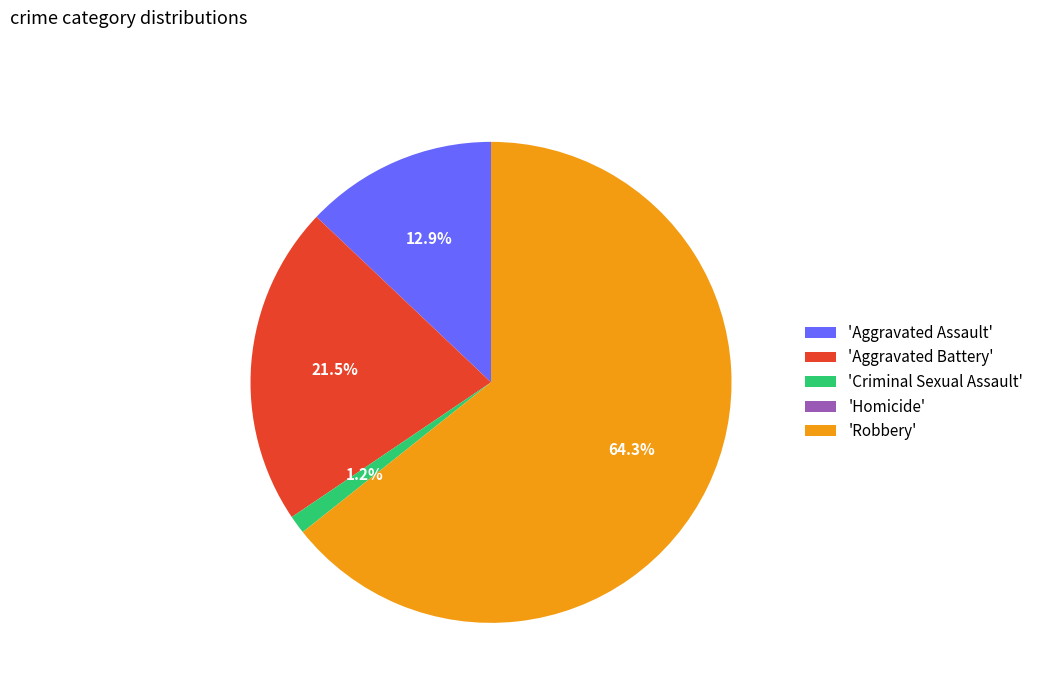

Which slice represents more than half of the pie?

'Robbery'